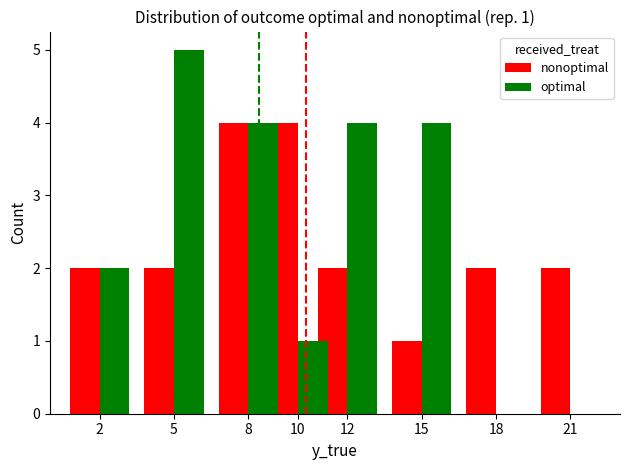

Is it true that optimal equals 5 at 5?

True